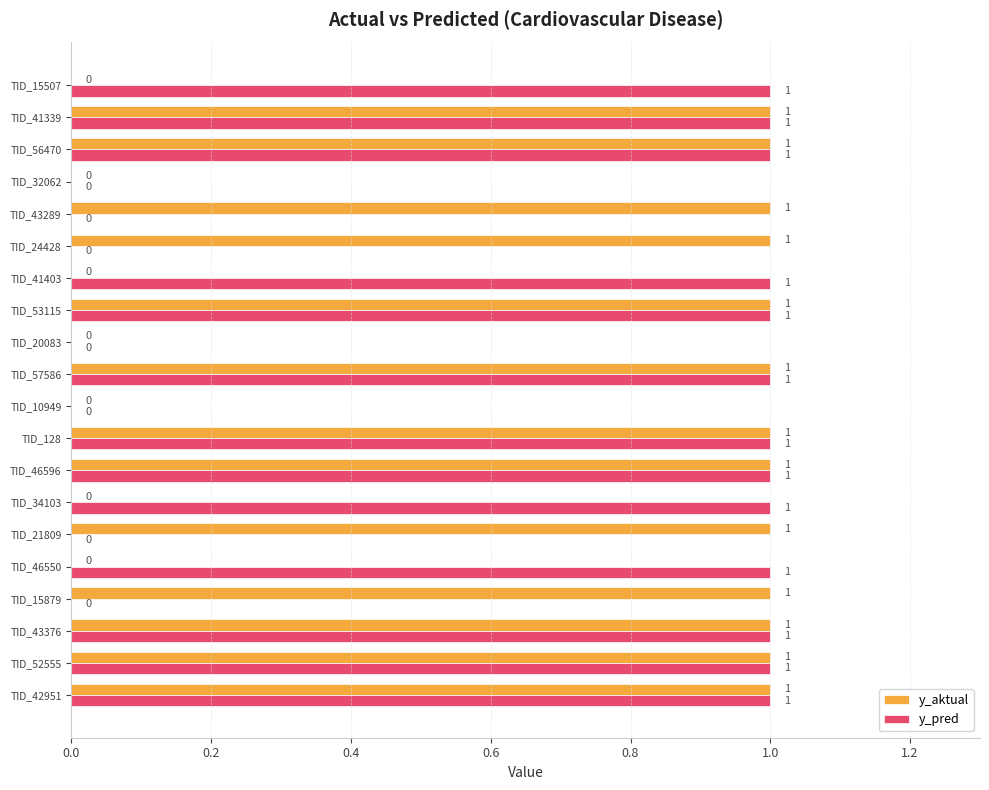

The value of y_aktual at TID_52555 is 1. True or false?

True